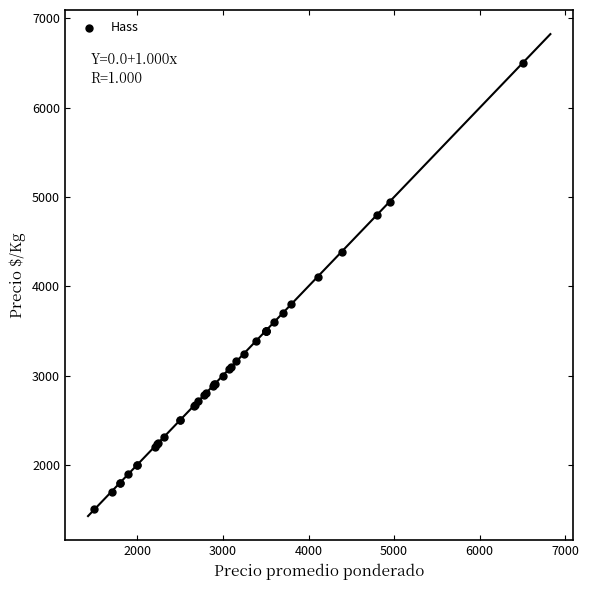

What Y value in the scatter plot is closest to 4000?

4108